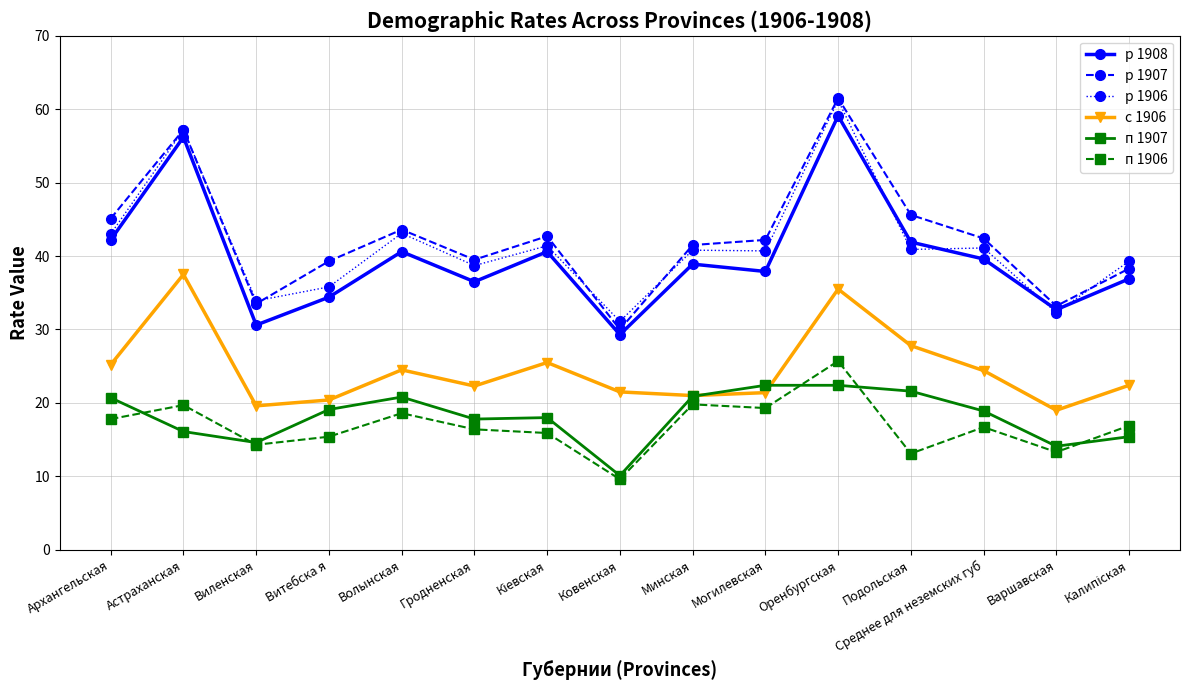

At which category is the sum across all series the highest?

Оренбургская